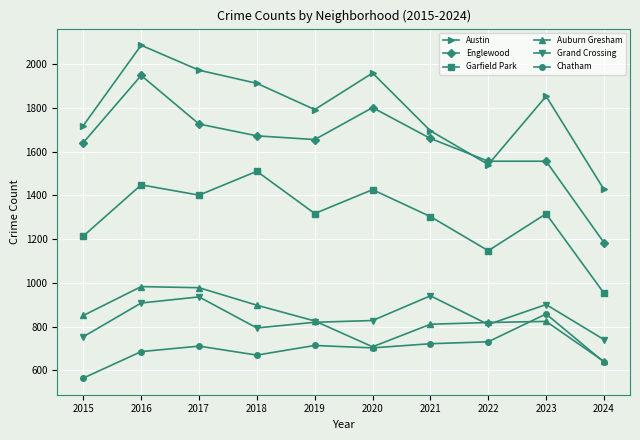

What are all the series names shown in the legend?

Austin, Englewood, Garfield Park, Auburn Gresham, Grand Crossing, Chatham